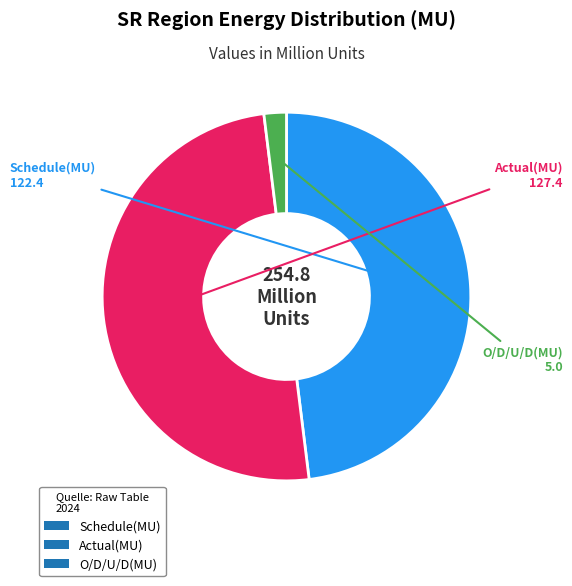

How many slices are in this pie chart?

3